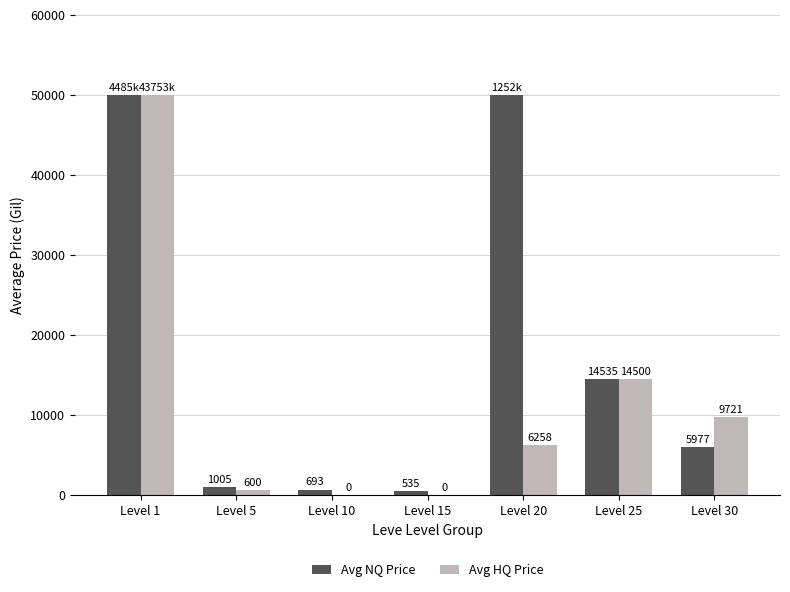

What is the maximum value for Avg HQ Price?

50000.0